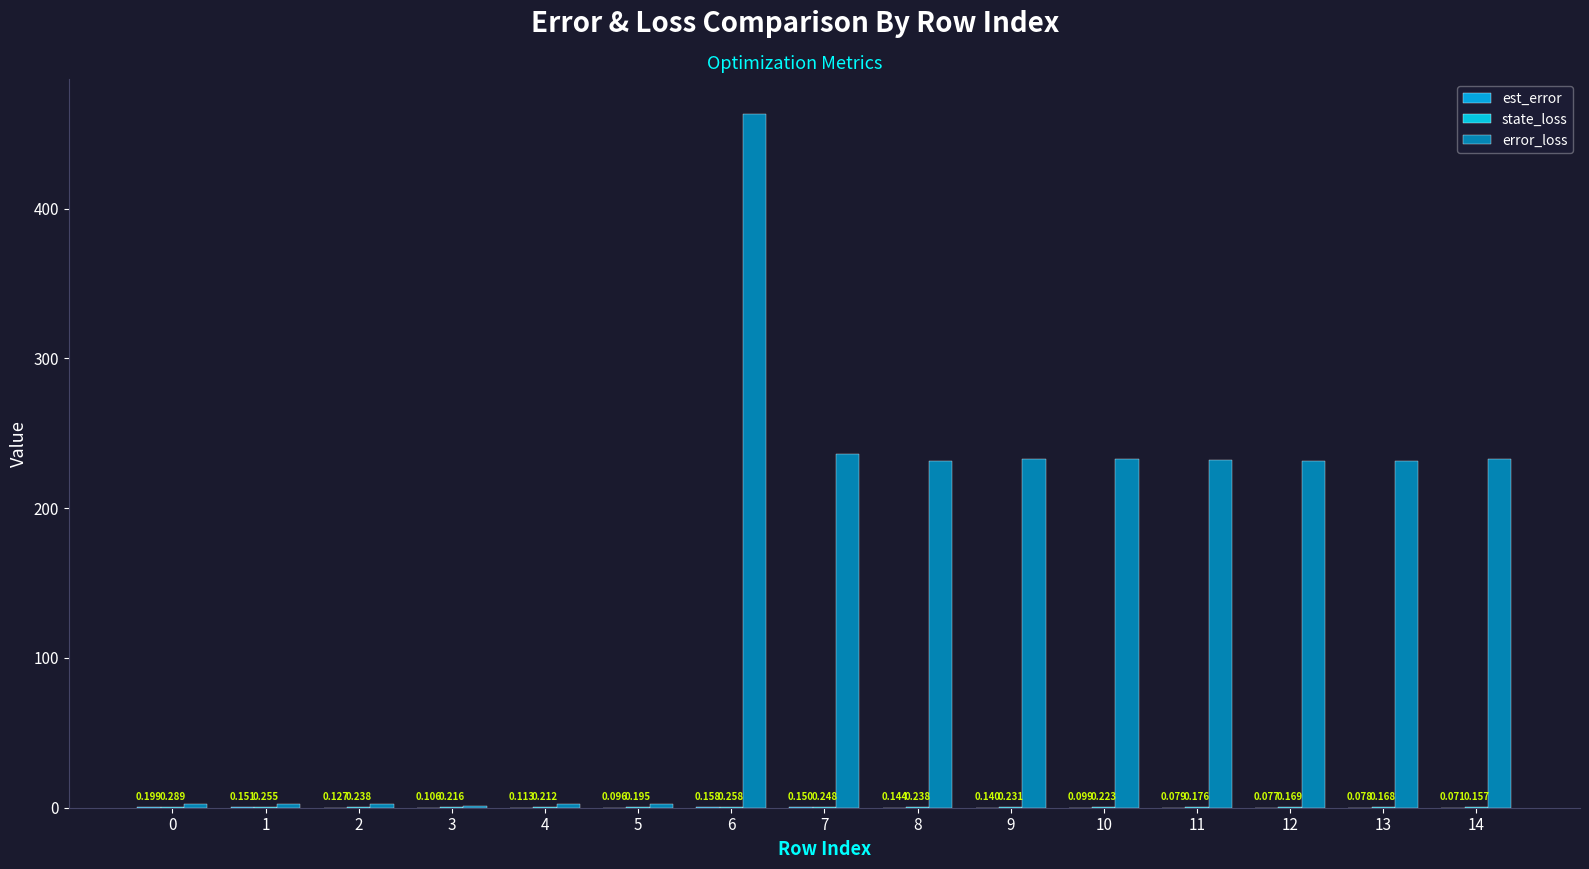

What is the smallest value displayed?

0.1